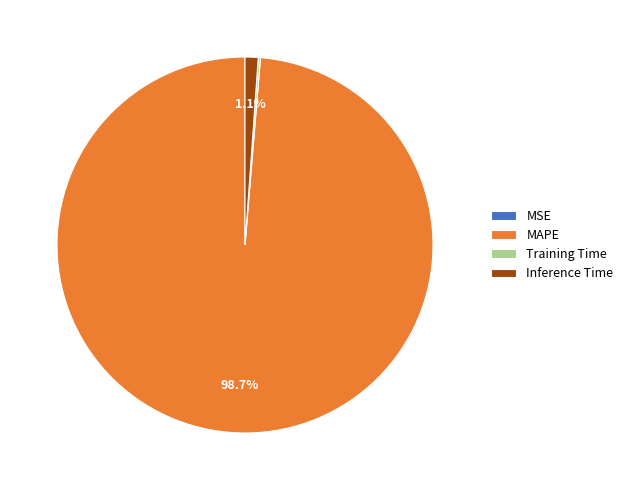

Which slice is the largest?

MAPE